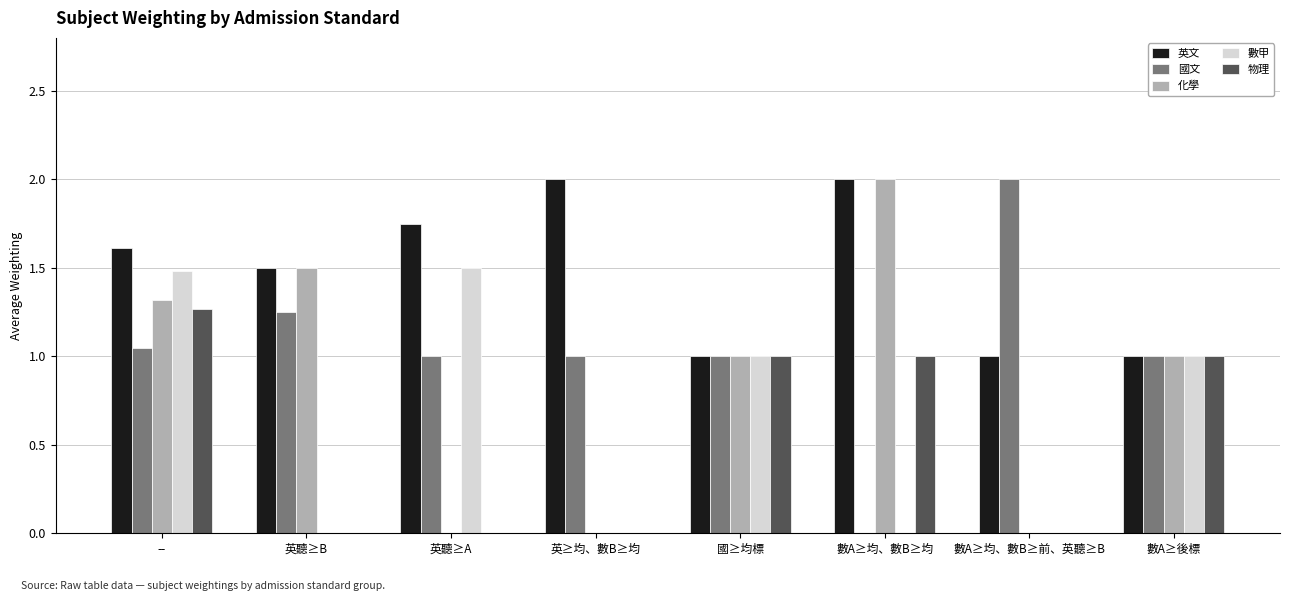

What is the difference between the 英文 values at 英≥均、數B≥均 and 數A≥均、數B≥前、英聽≥B?

1.0